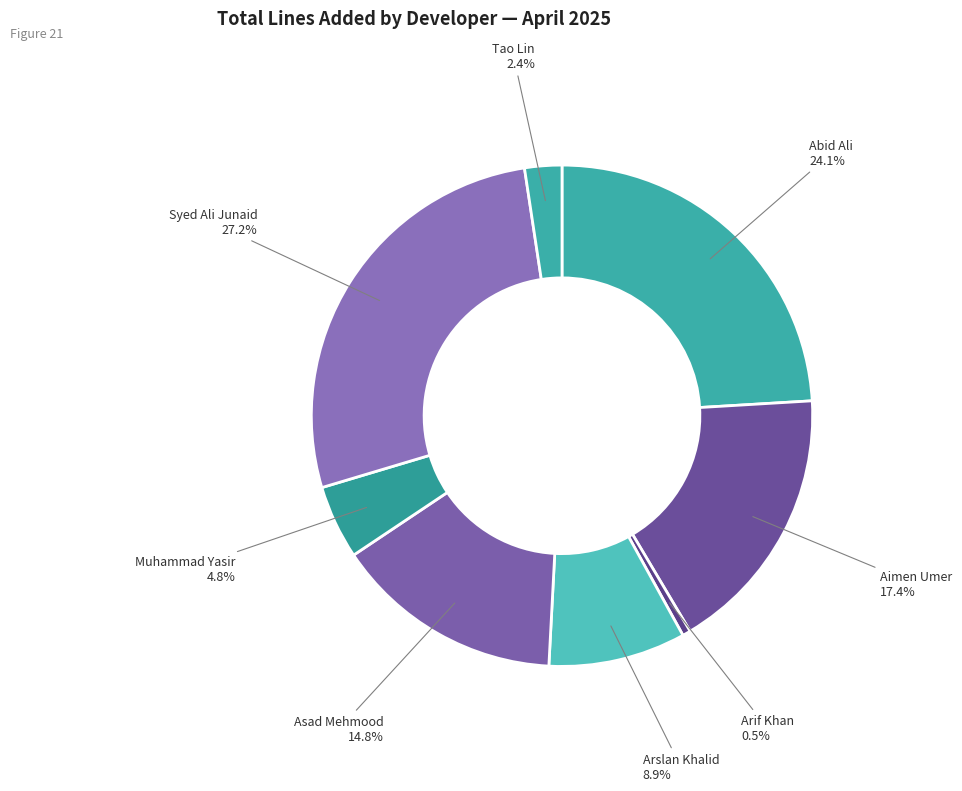

True or false: Arif Khan accounts for 11% of the total.

False